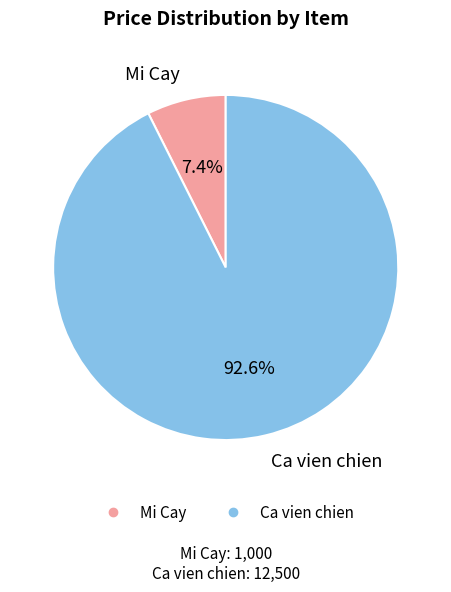

To the nearest percent, what portion does Mi Cay represent?

7%